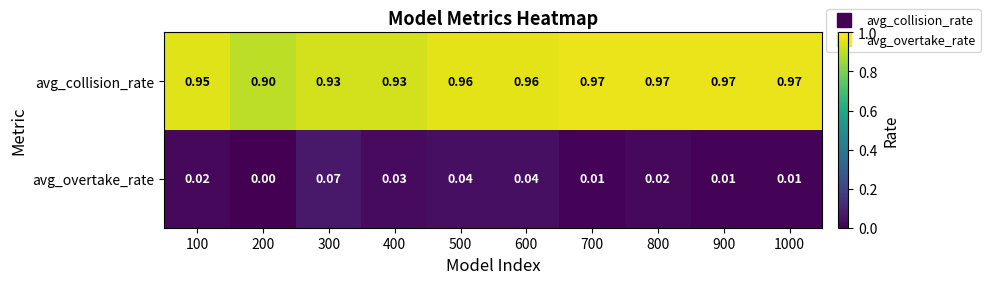

Rank the series by their average value, from lowest to highest.

avg_overtake_rate, avg_collision_rate